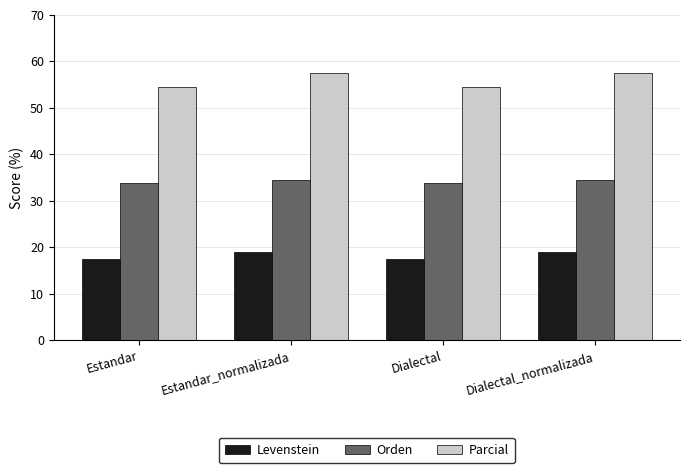

How many groups of bars are there?

4